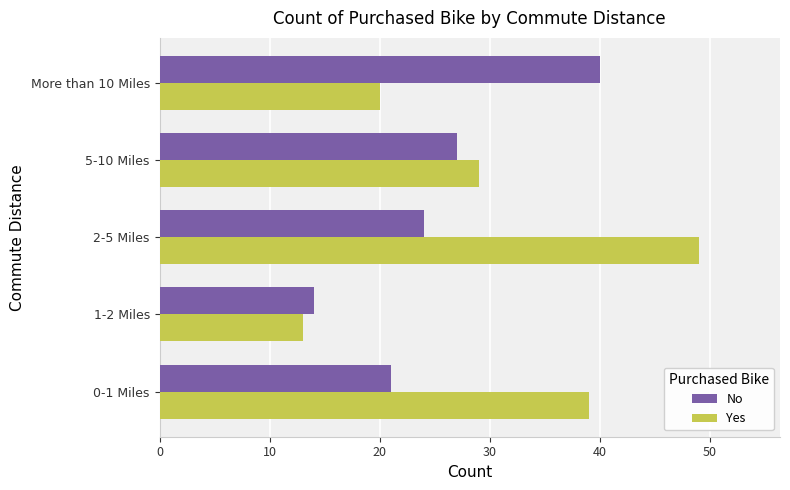

The No series shows 56 at More than 10 Miles. True or false?

False